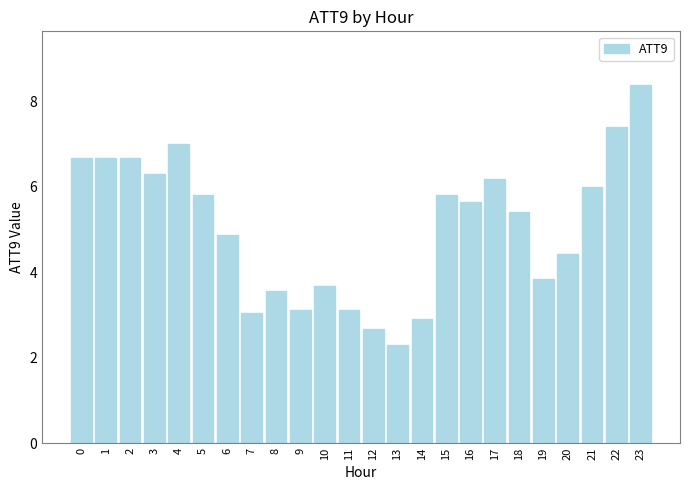

What is the smallest value displayed?

2.3